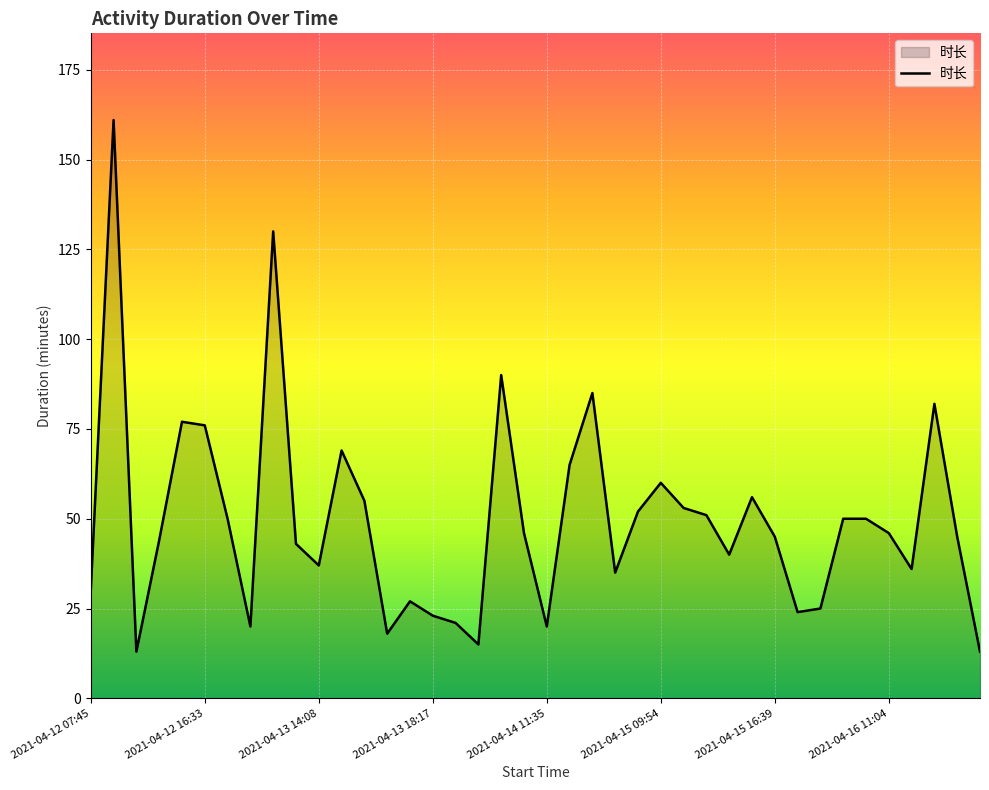

What is the difference between the maximum and minimum values?

148